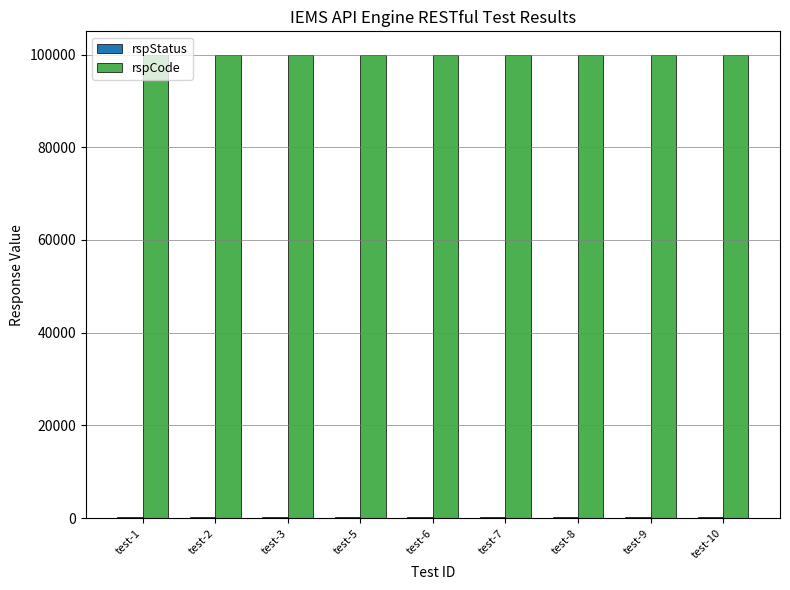

What is the maximum value shown in the chart?

100000